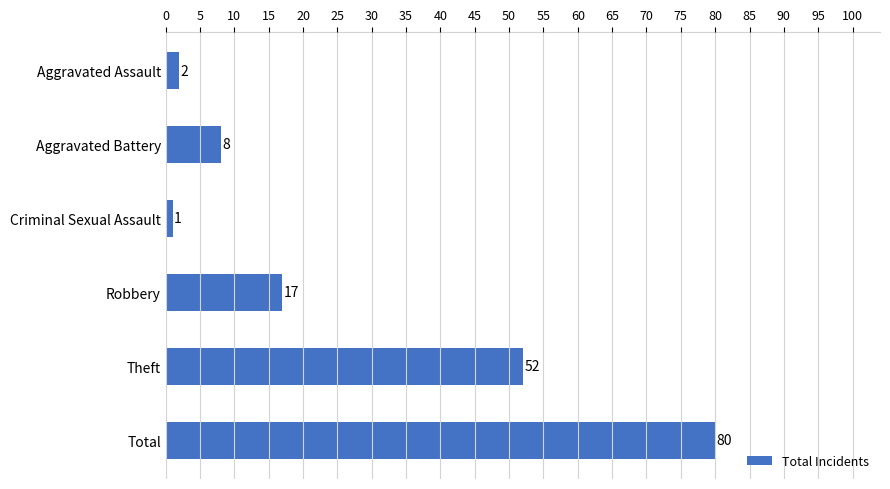

Which category has the highest value across all series?

Total